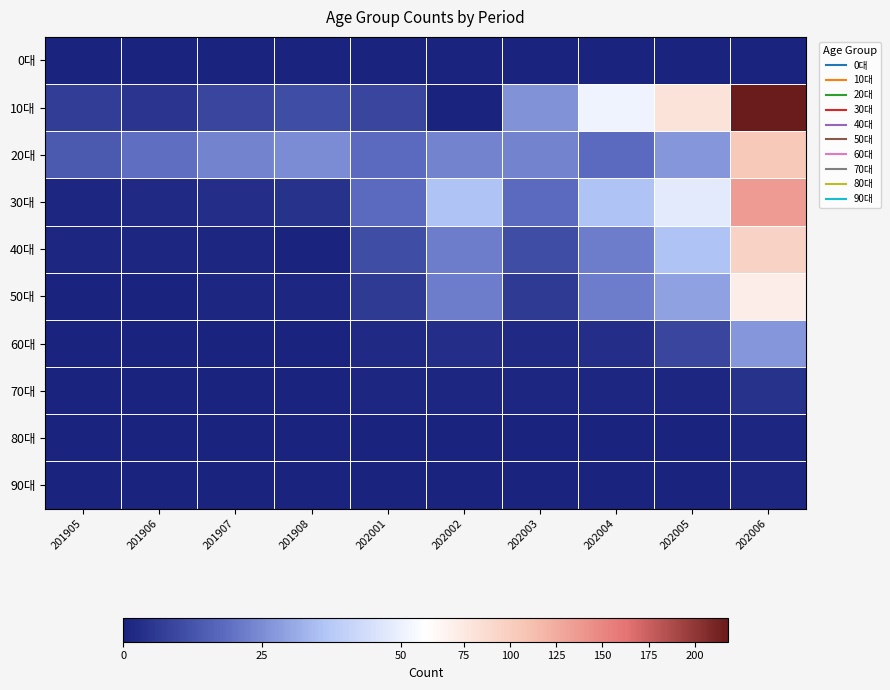

Rank the series at 201907 from lowest to highest value.

0대, 60대, 70대, 80대, 90대, 40대, 50대, 30대, 10대, 20대